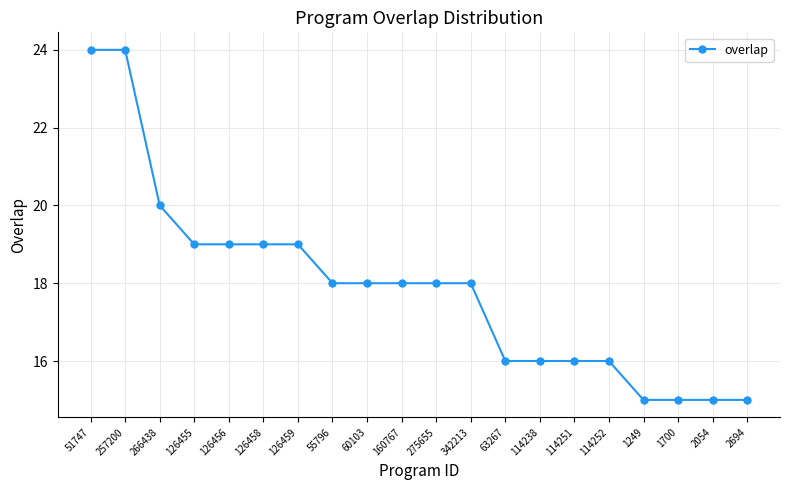

What is the maximum value shown in the chart?

24